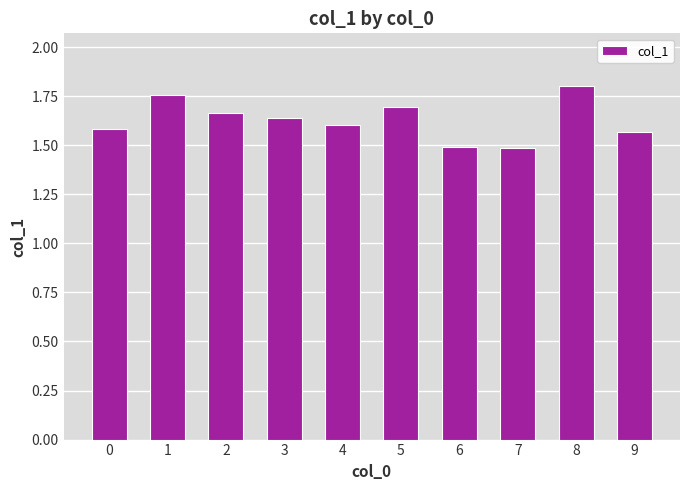

Count the values in the range 1 to 2.

10